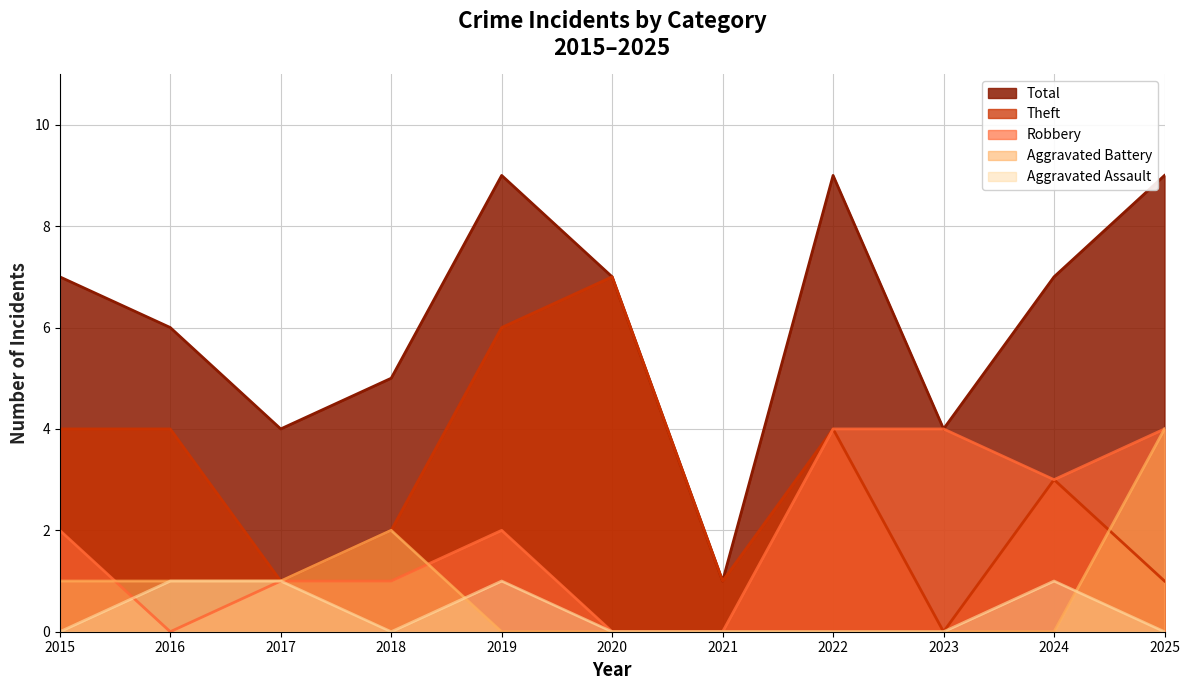

The Aggravated Battery series shows -1 at 2022. True or false?

False